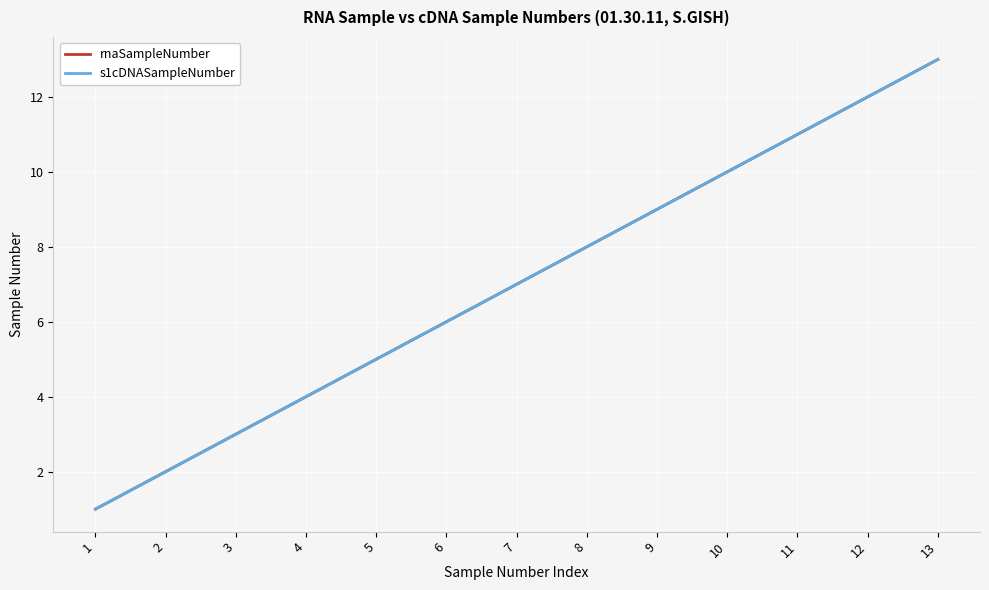

Does the chart display data point markers on the line(s)?

No